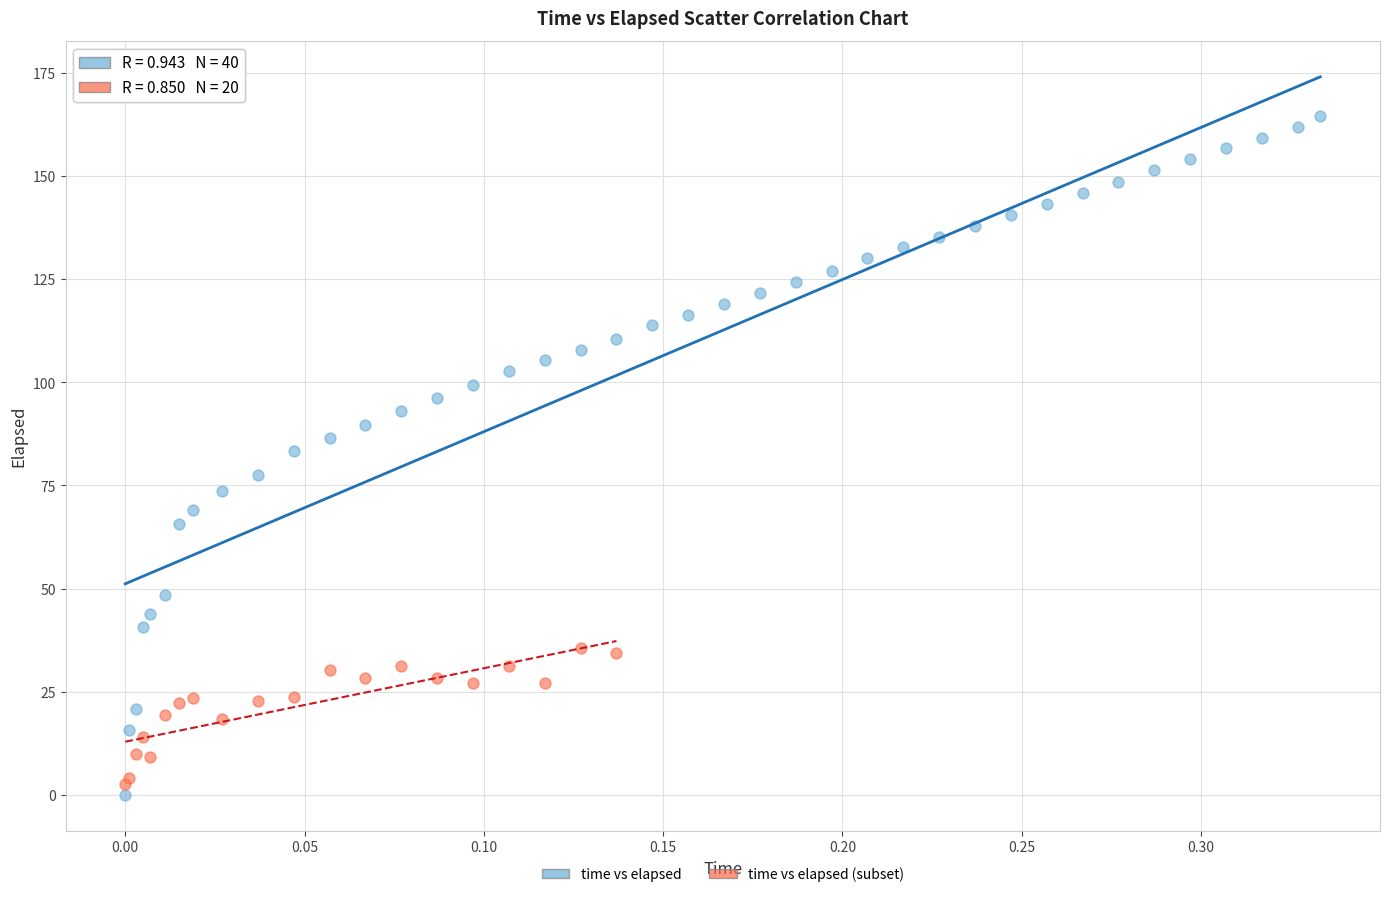

What are all the series names shown in the legend?

time vs elapsed, time vs elapsed (subset)